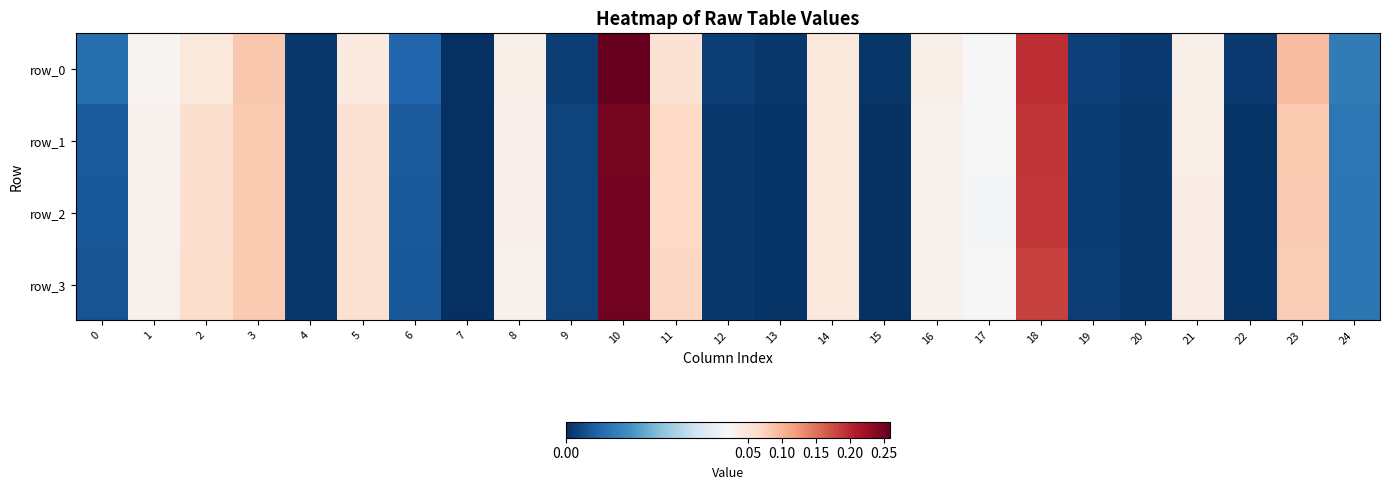

Rank the series at 5 from highest to lowest value.

row_3, row_2, row_1, row_0